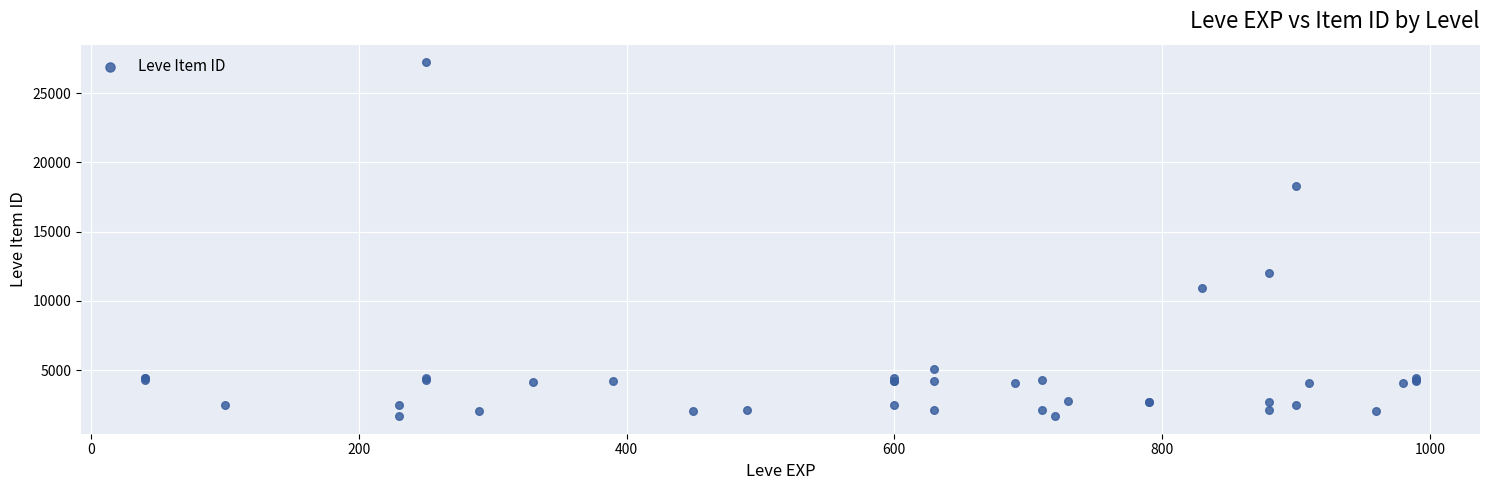

What Y value in the scatter plot is closest to 14448?

12018